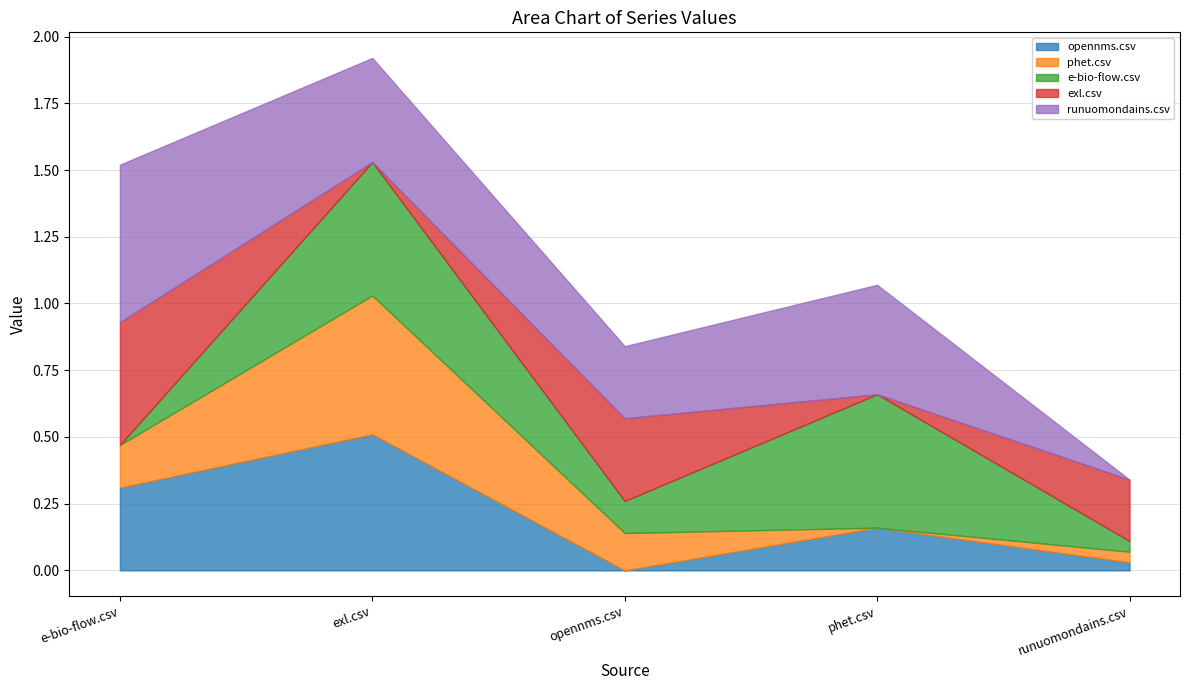

Read the opennms.csv value at phet.csv.

0.2